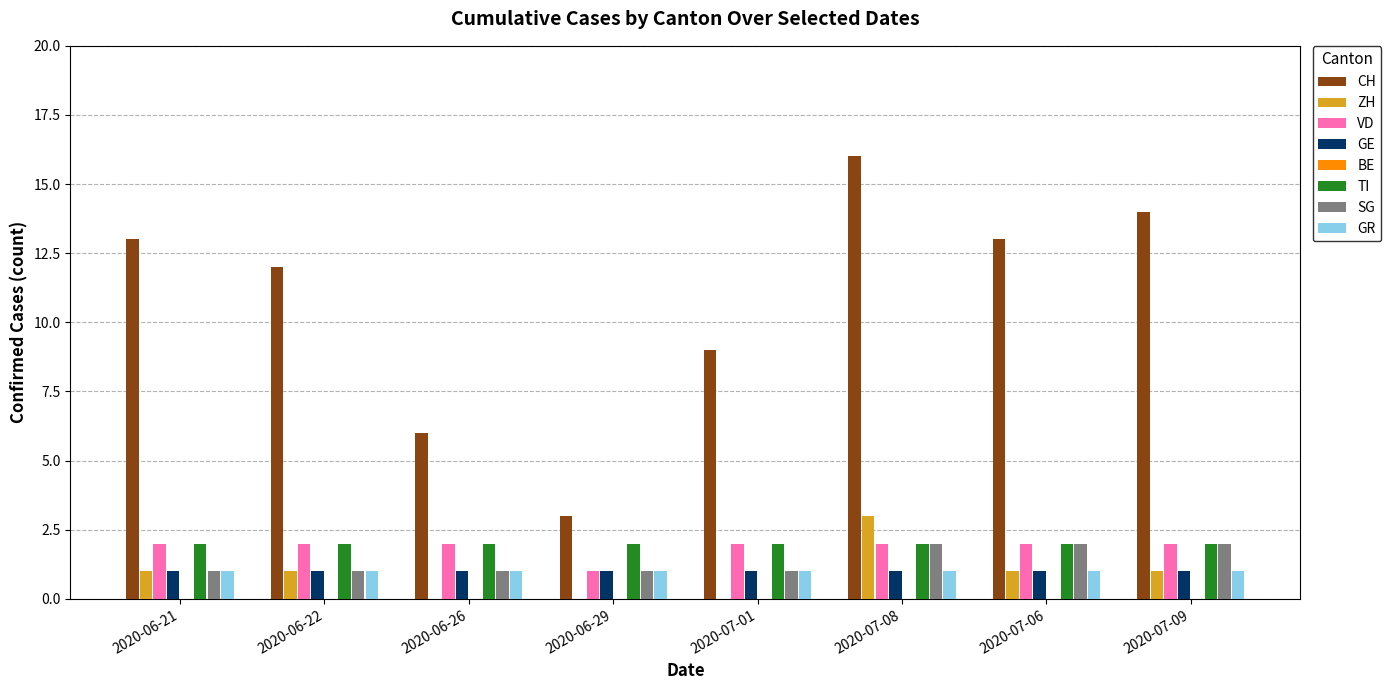

True or false: CH has a value of 12 at 2020-06-22.

True